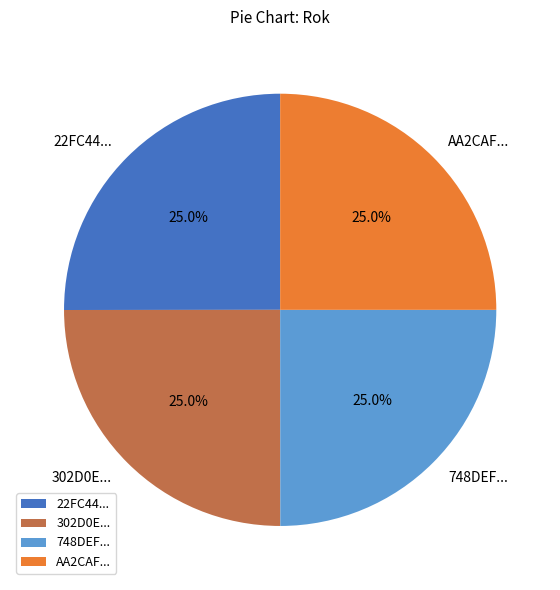

Approximately how many times larger is the value at 748DEF... compared to 302D0E...?

1.0